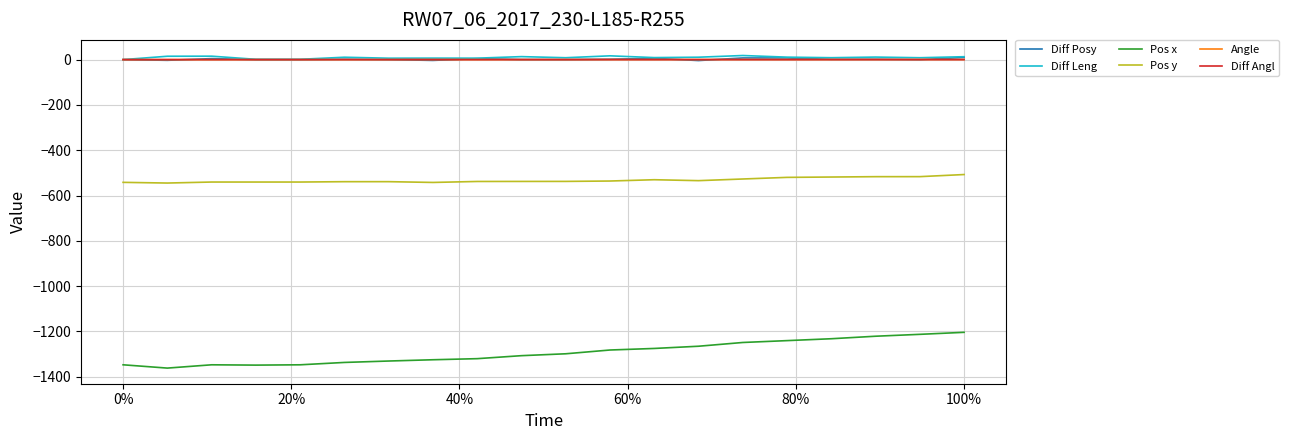

What is the difference between the maximum and minimum values in the Pos x series?

157.9